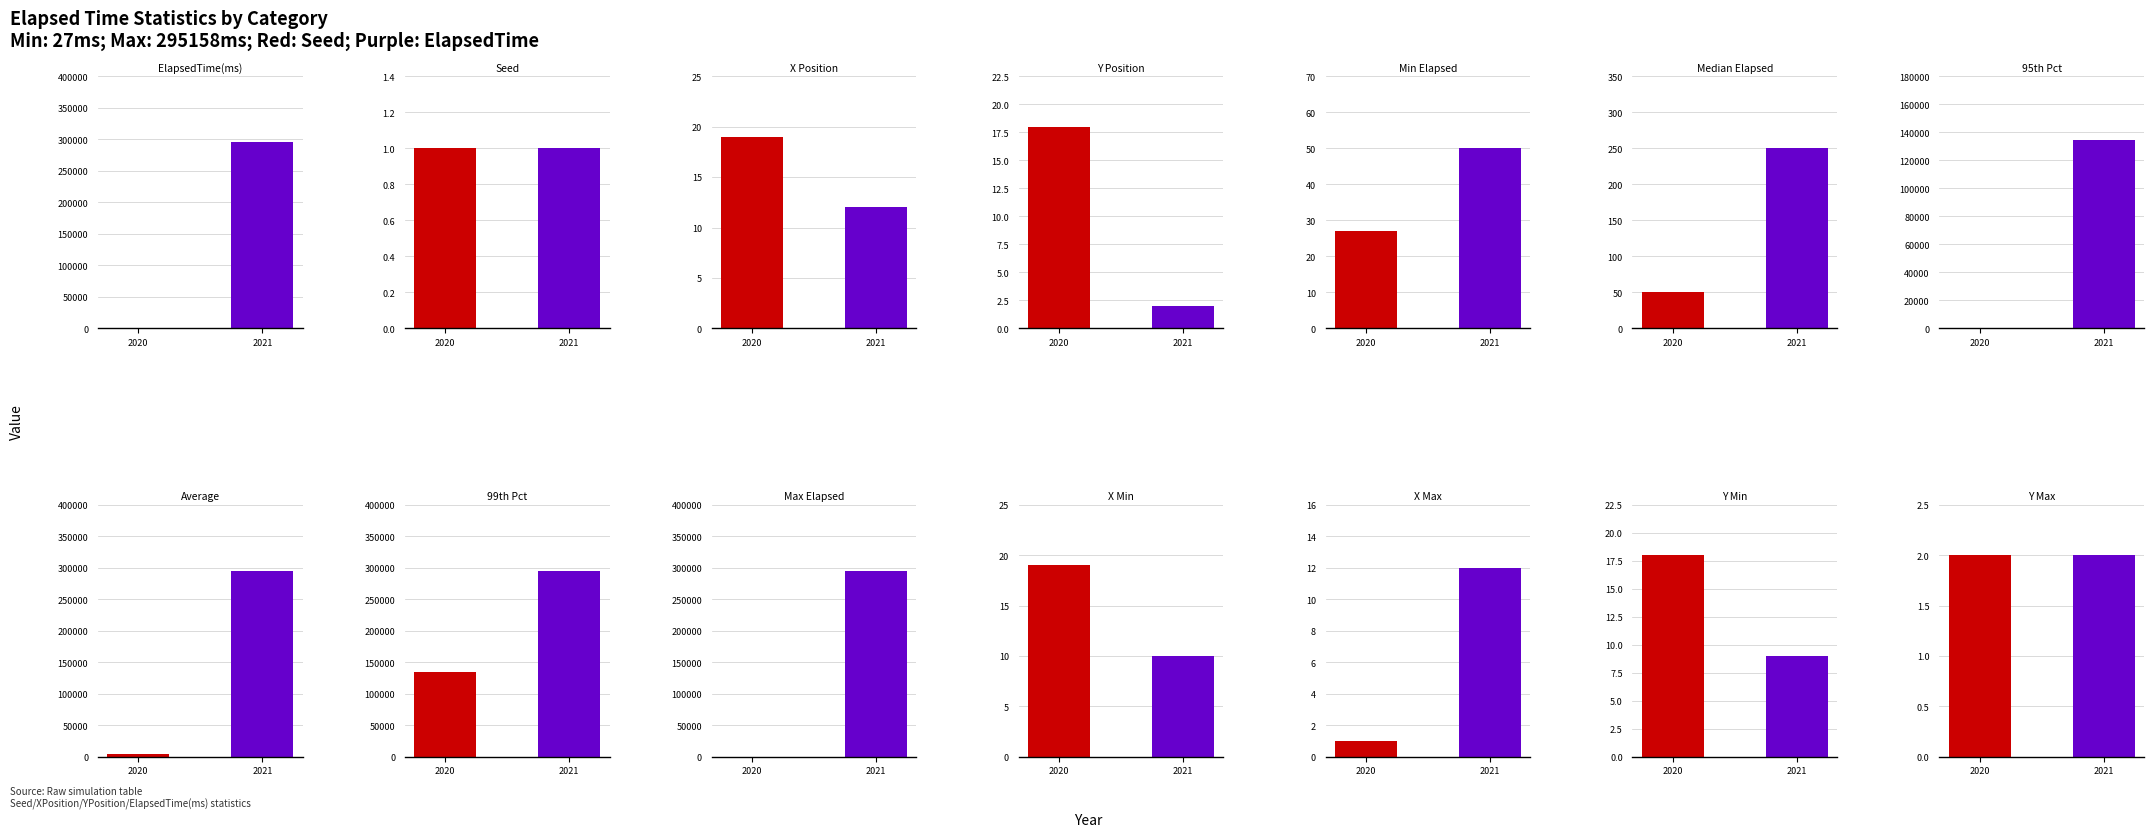

What is the value of the 3rd bar from the left?

50